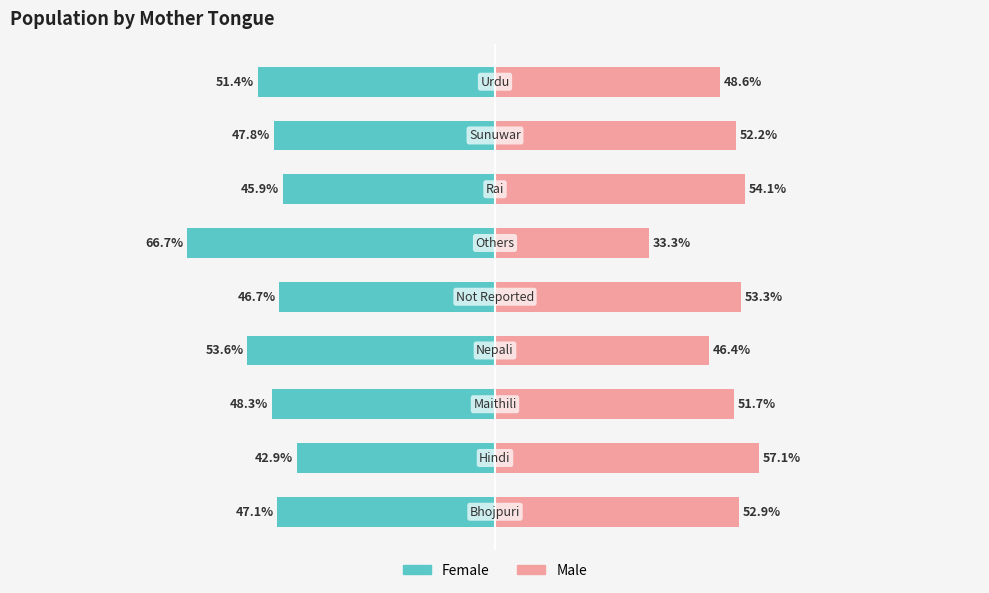

The value of Male at 0 is 52.9. True or false?

True